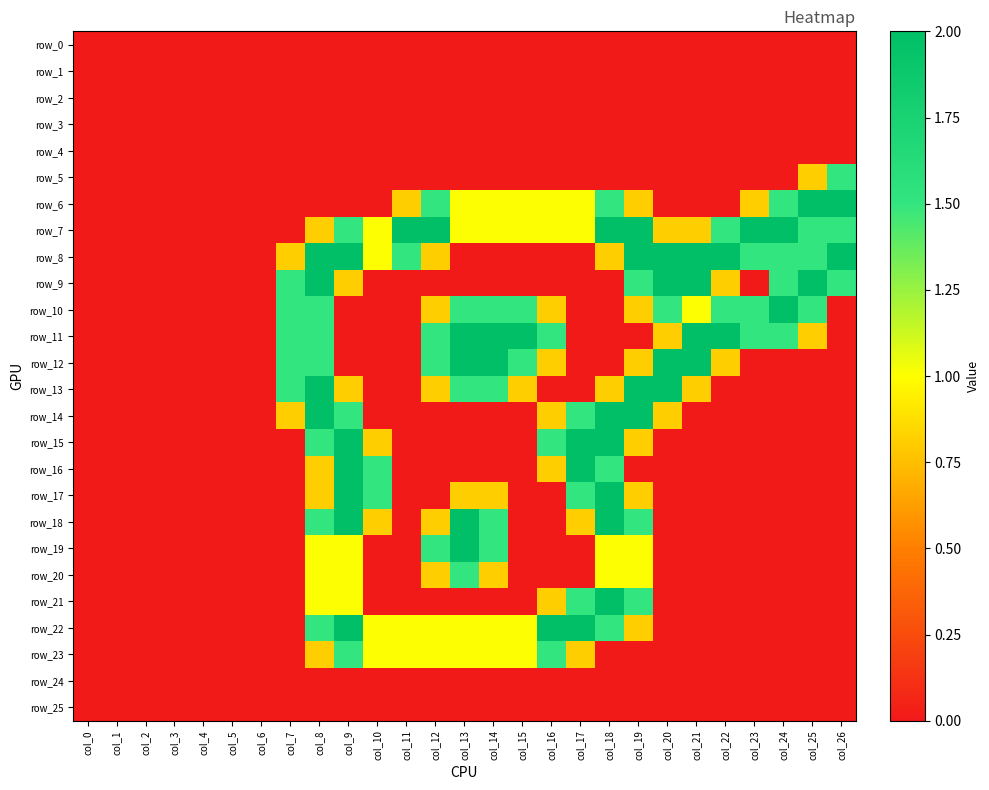

The row_11 series shows 2.0 at col_15. True or false?

True